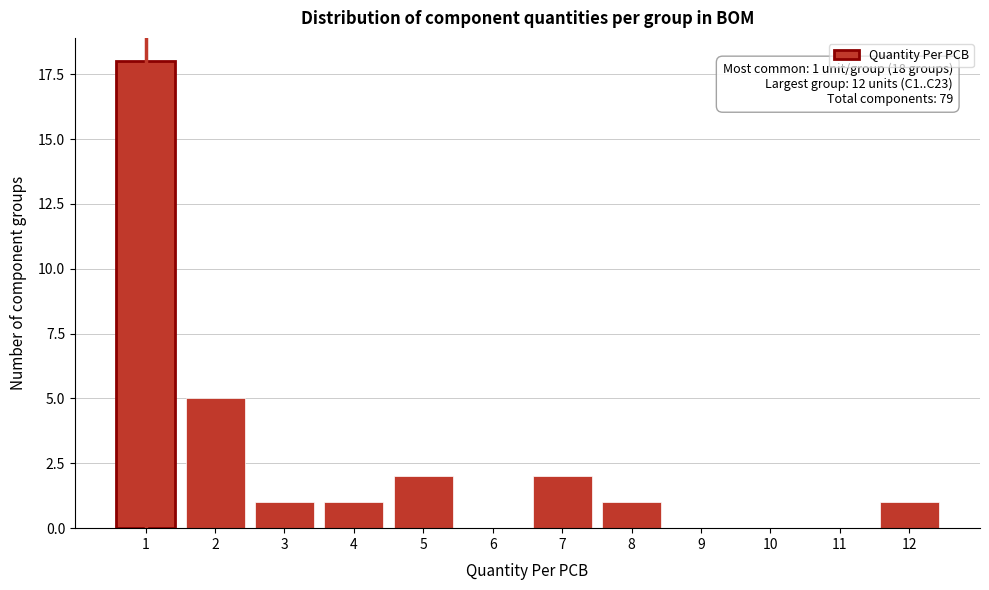

Reading left to right, what are all the values shown in this chart?

1=18	2=5	3=1	4=1	5=2	6=0	7=2	8=1	9=0	10=0	11=0	12=1